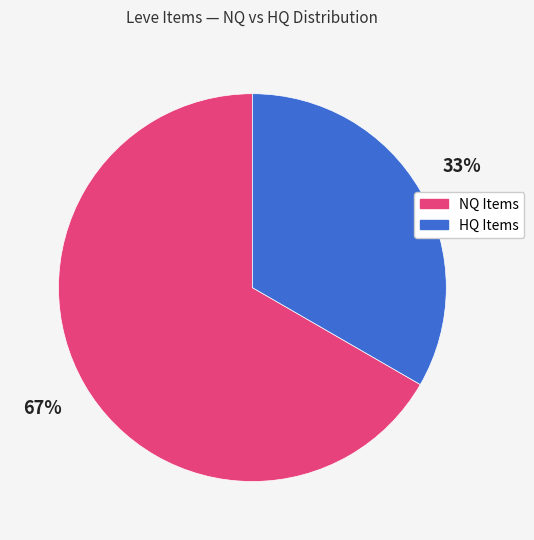

How many slices are in this pie chart?

2